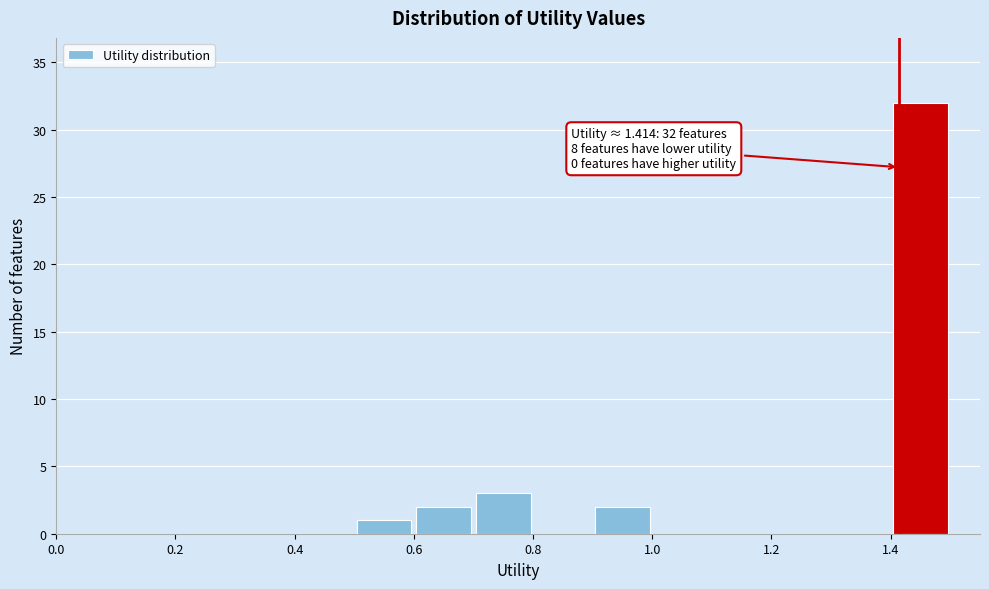

Over which range of the x-axis is the bar tallest?

1.4 to 1.5